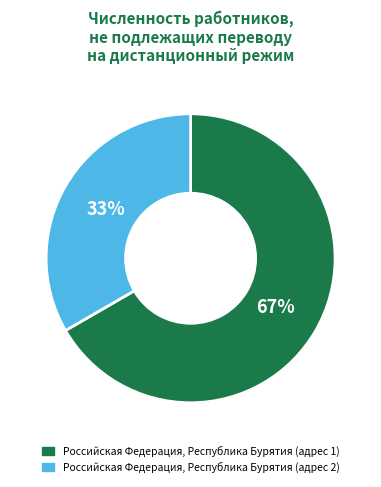

To the nearest percent, what portion does Российская Федерация, Республика Бурятия (адрес 1) represent?

67%